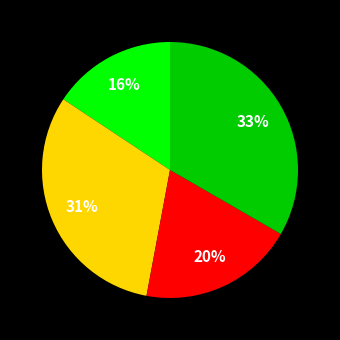

To the nearest percent, what is the average slice percentage?

25%